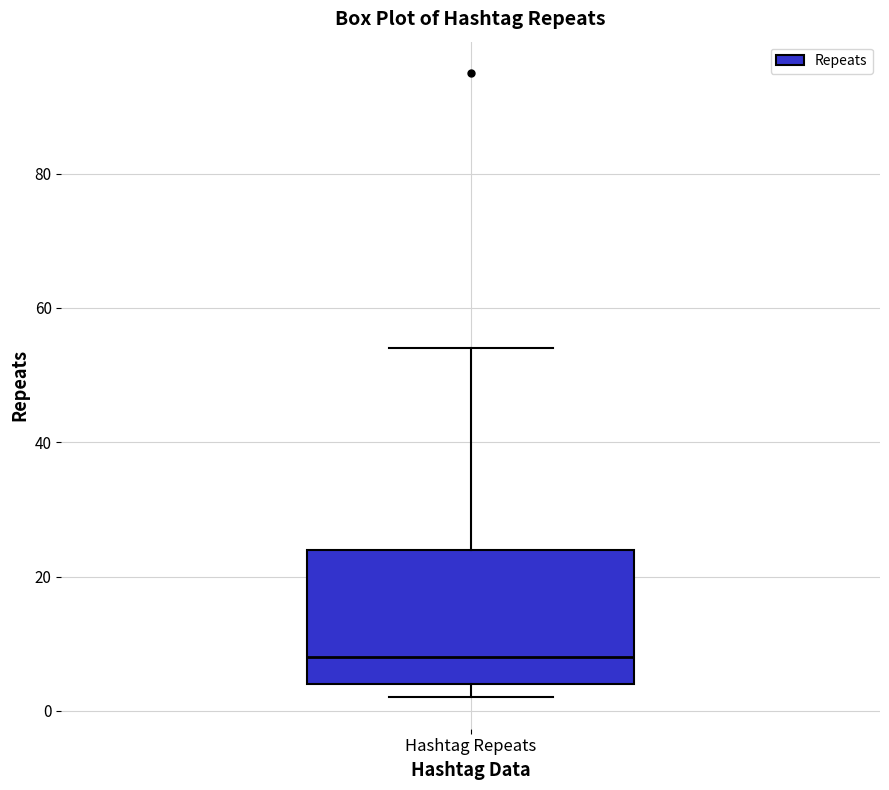

Where is the upper edge of the box for Hashtag Repeats on the y-axis? The values are not printed on the chart, so give them approximately, as read against the axis.

24